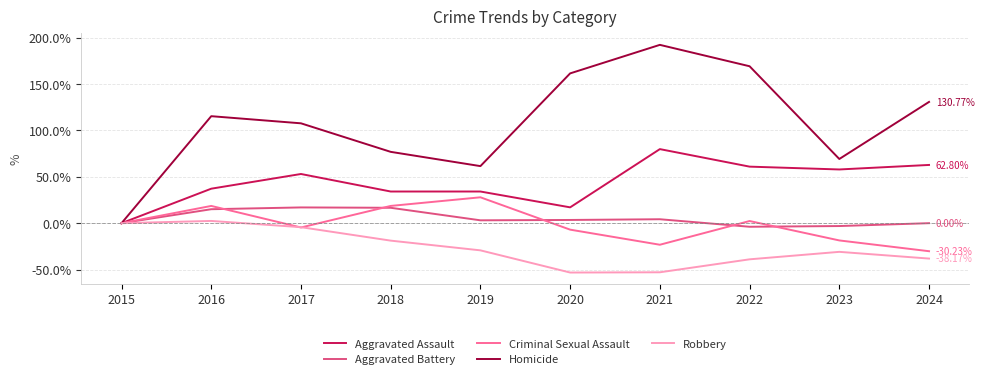

How many categories are shown in the chart?

10